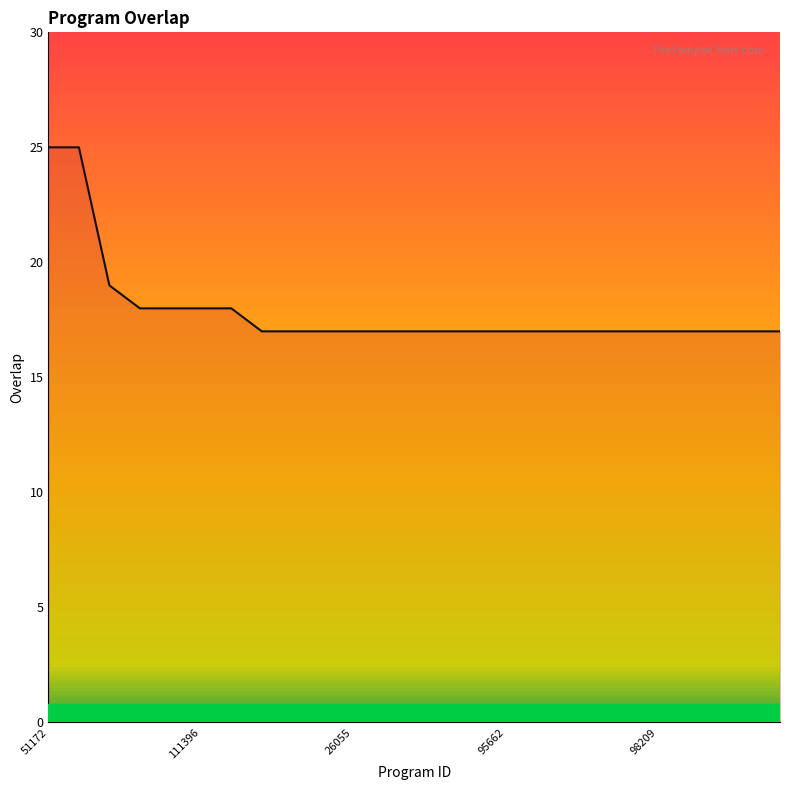

What is the difference between the maximum and minimum values?

8